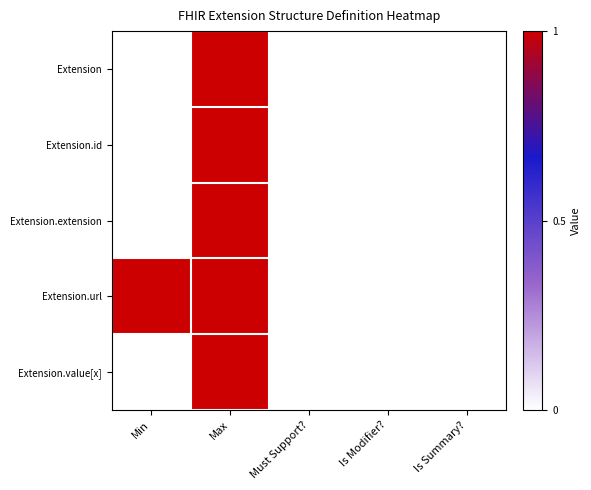

At Must Support?, list the series in order from smallest to largest.

Extension, Extension.id, Extension.extension, Extension.url, Extension.value[x]